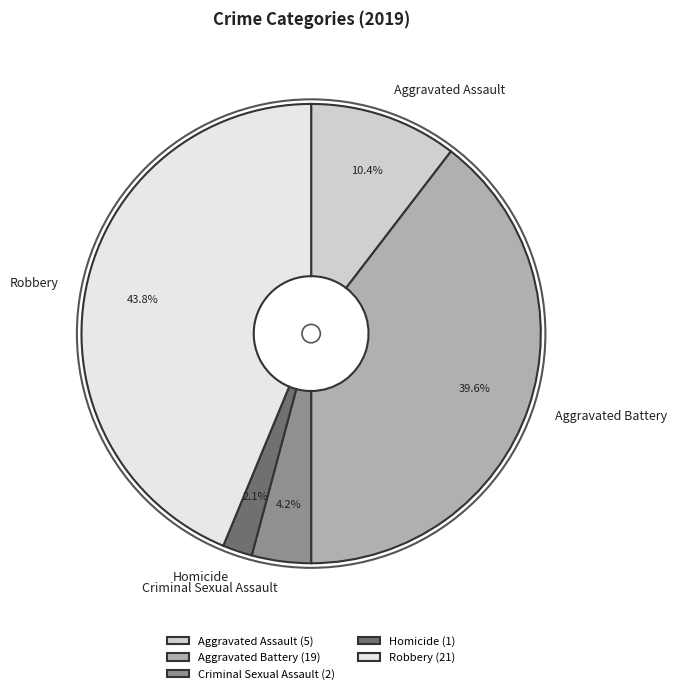

What is the largest slice in the pie chart?

Robbery